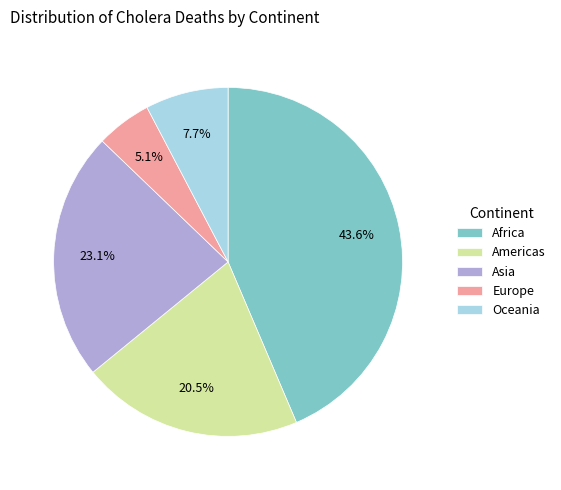

Combined, what portion of the pie is Americas and Oceania?

28.2%